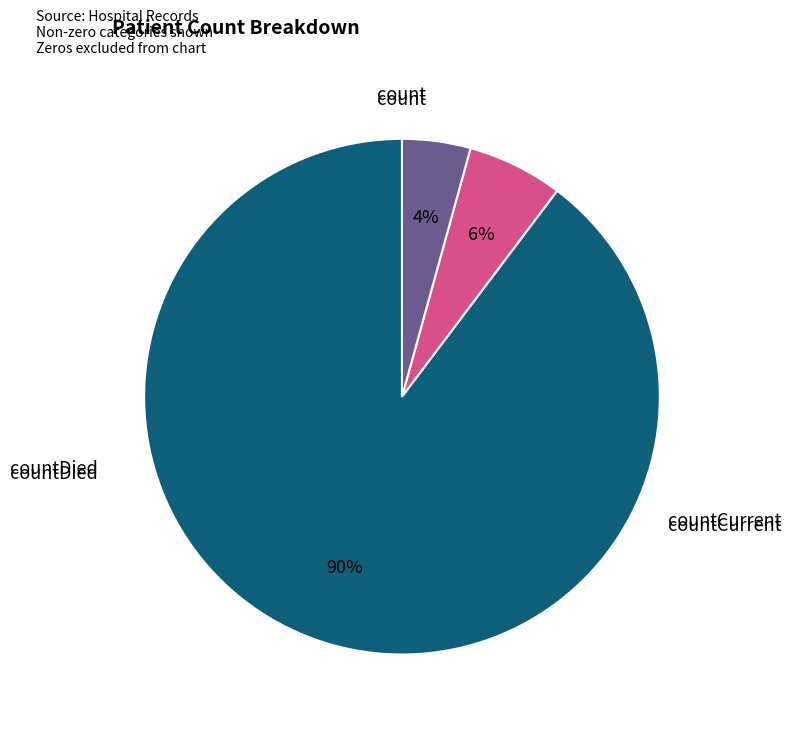

Is there a majority slice in this chart?

Yes